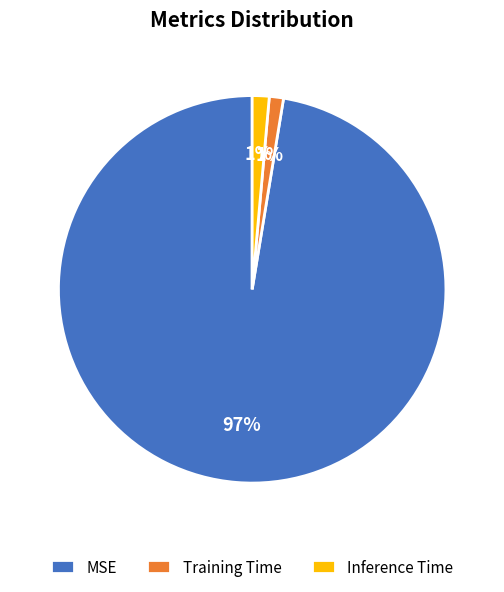

Is the sum of MSE and Inference Time greater than half?

Yes